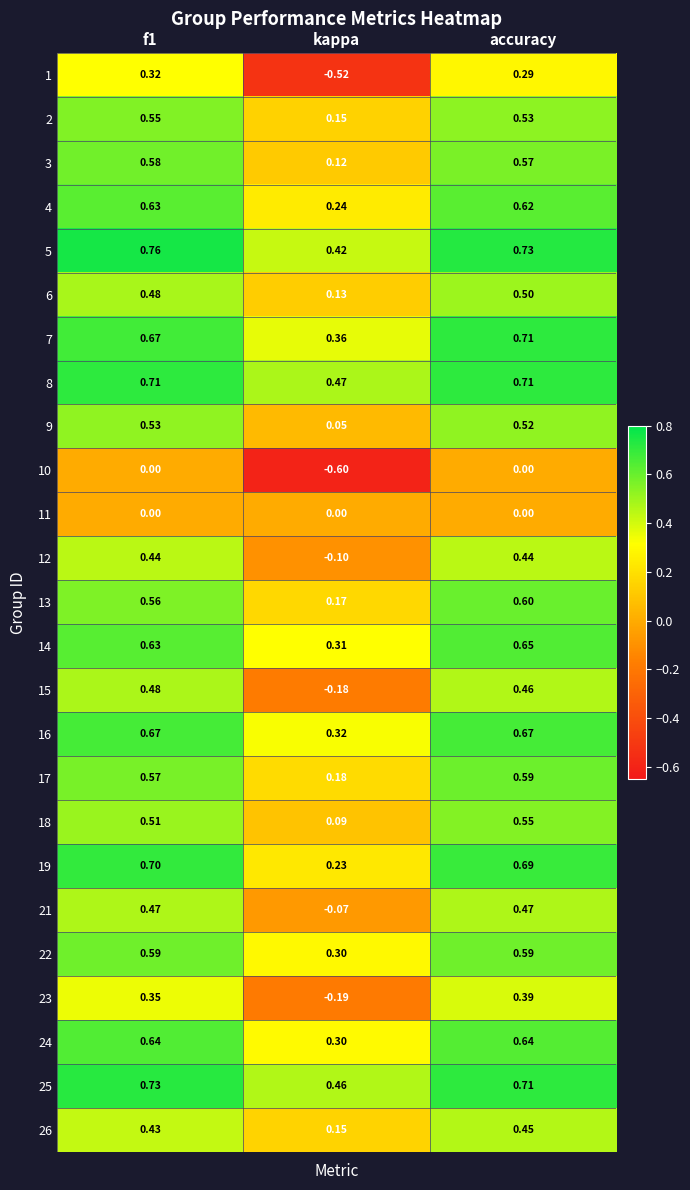

Where is 13 nearest to the value 0?

kappa